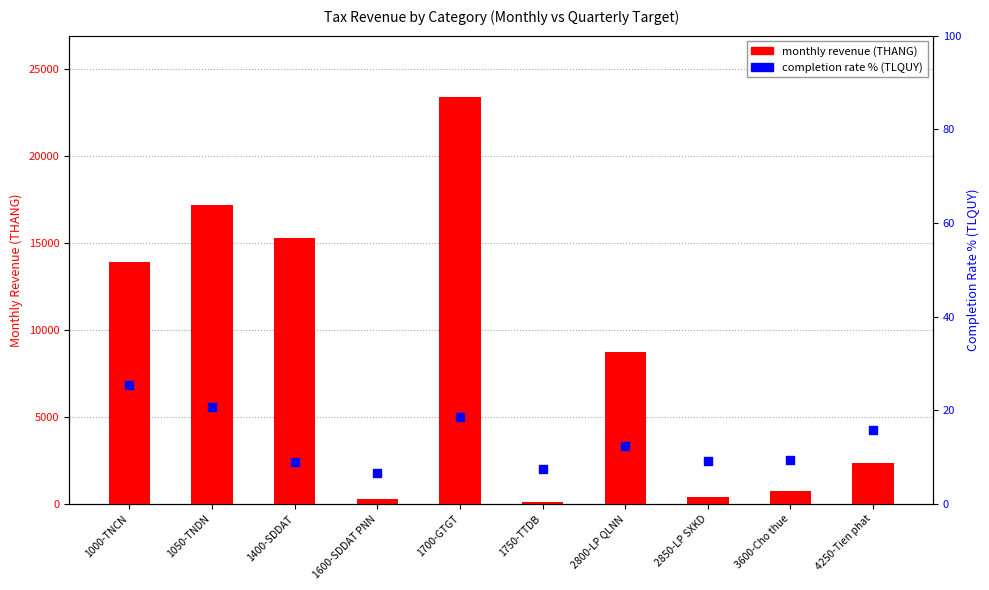

At how many categories does at least one series exceed 1346?

6